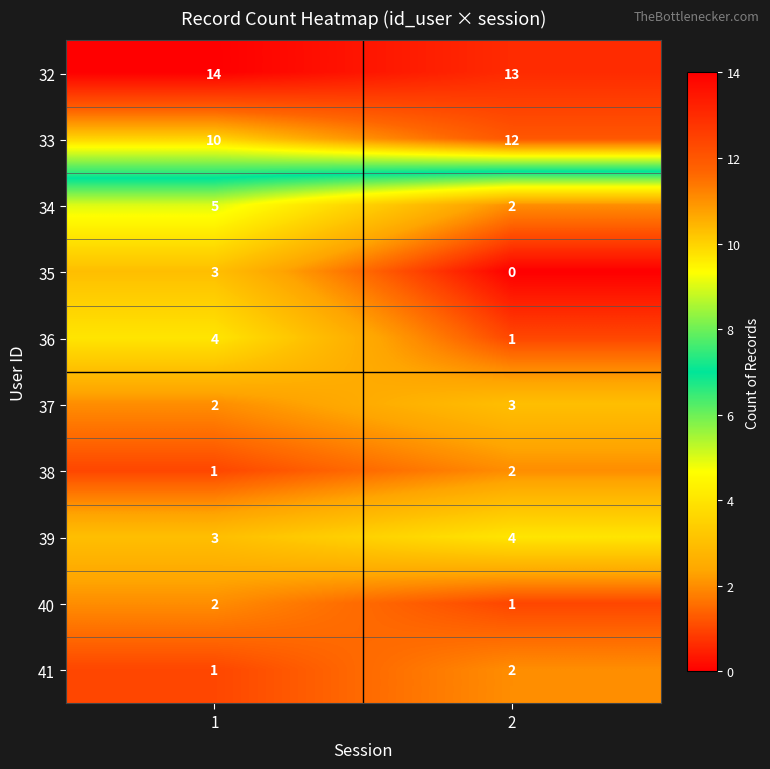

Reading left to right, extract all data points from this chart.

32: 1=14	2=13
33: 1=10	2=12
34: 1=5	2=2
35: 1=3	2=0
36: 1=4	2=1
37: 1=2	2=3
38: 1=1	2=2
39: 1=3	2=4
40: 1=2	2=1
41: 1=1	2=2